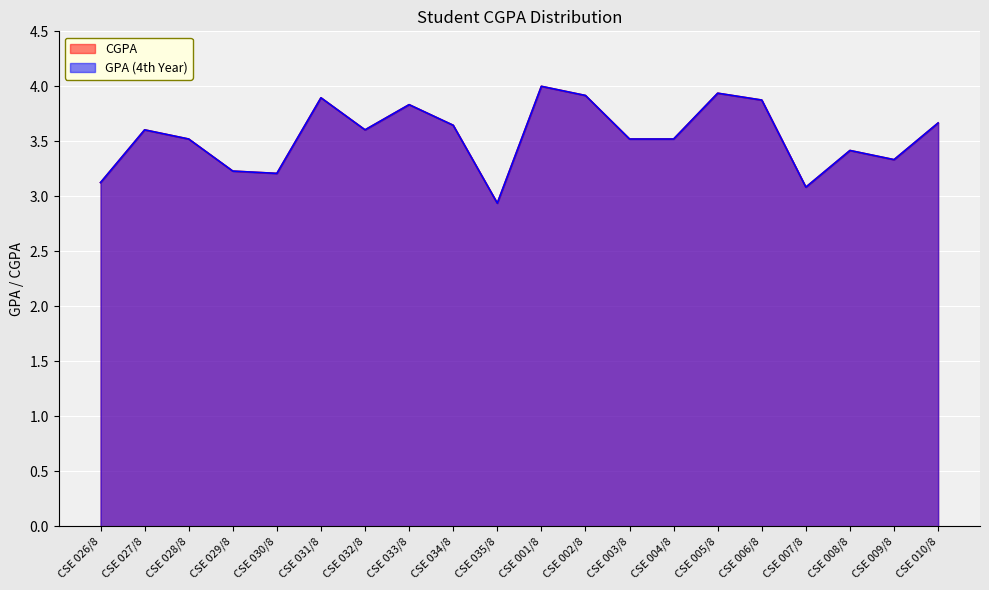

Where does the GPA (4th Year) series first go above 3?

CSE 026/8